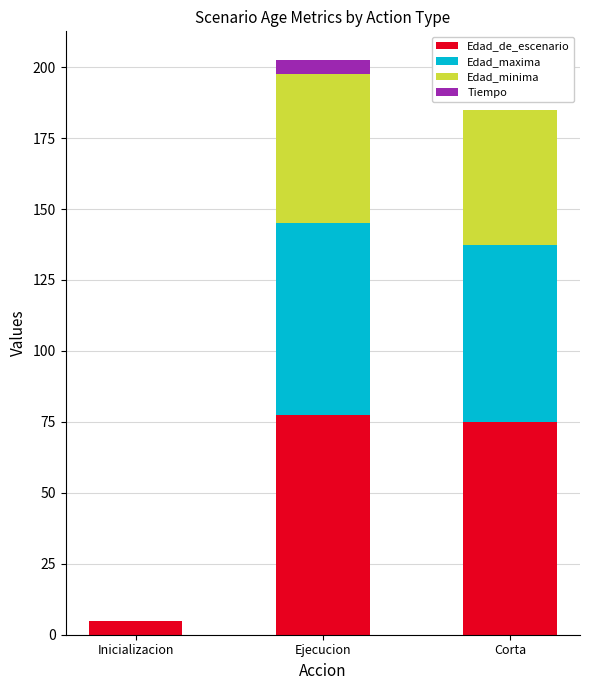

What is the average value of the Edad_de_escenario series?

52.5